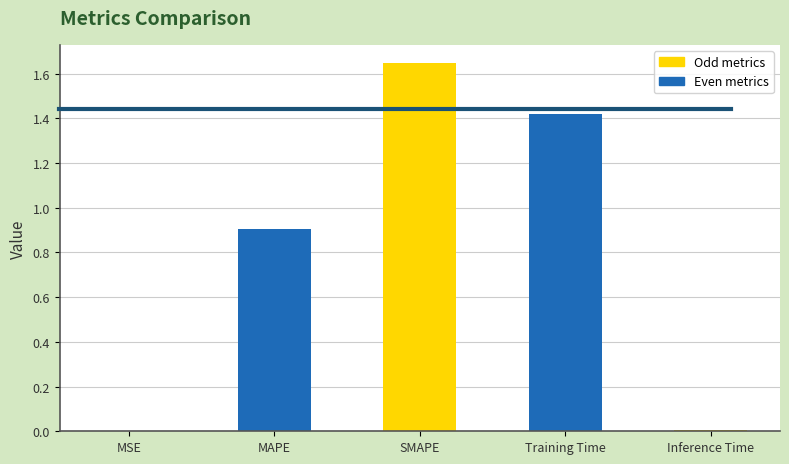

Between SMAPE and Training Time, which is larger?

SMAPE